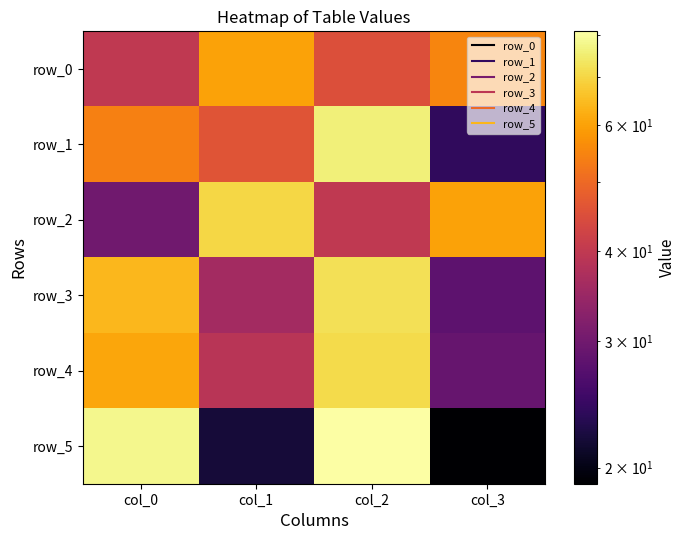

Rank the series at col_0 from highest to lowest value.

row_5, row_3, row_4, row_1, row_0, row_2